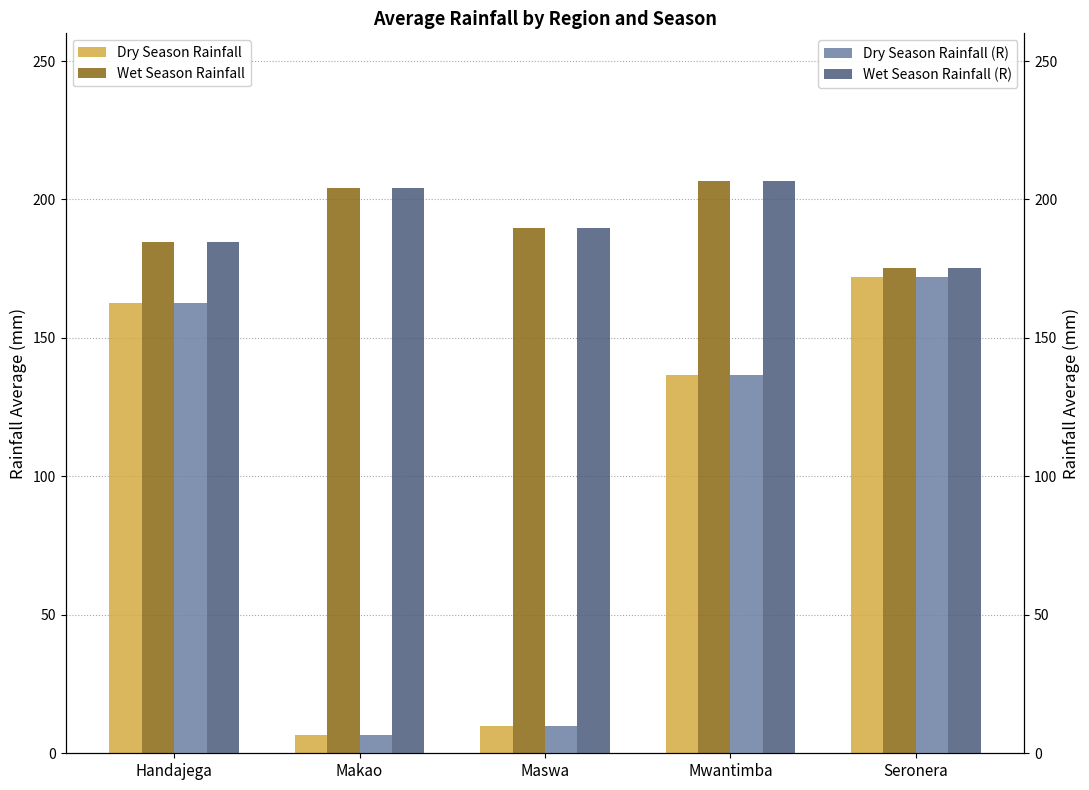

Which has a higher value, Handajega or Seronera?

Seronera